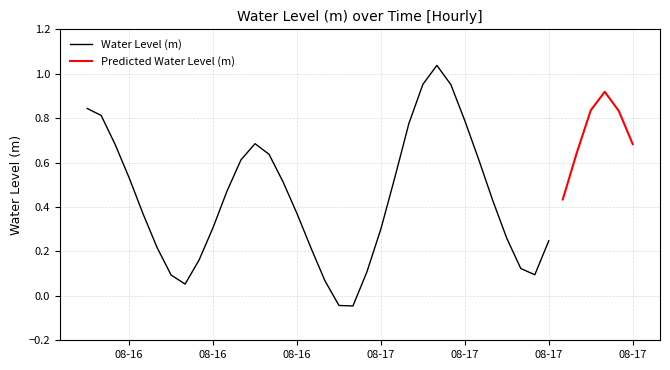

The chart shows a value of -0.0 at 2024-08-17 01:00:00. True or false?

False